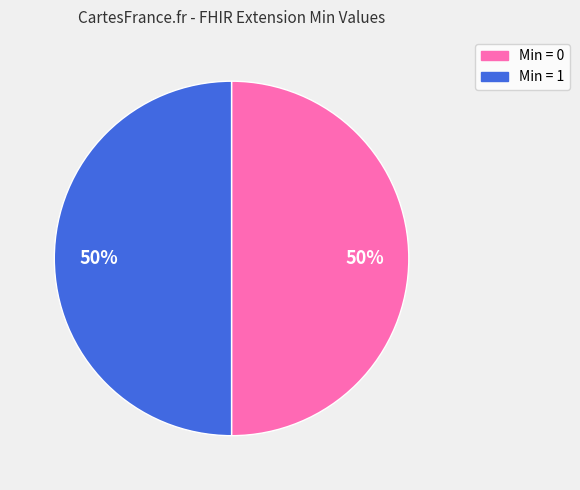

To the nearest percent, what is the average slice percentage?

50%